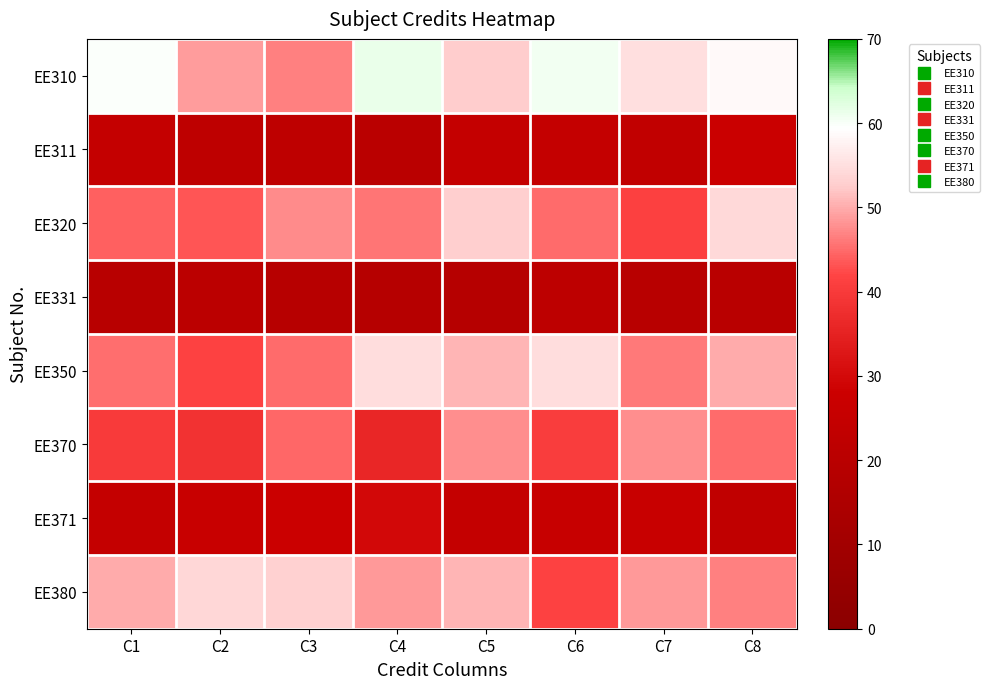

Reading left to right, extract all data points from this chart.

row_0: 59.7	48.9	46.5	61.3	52.6	60.6	55.2	58.6
row_1: 25.1	22.2	22.4	20.7	24.7	24.6	23.4	27.6
row_2: 44.3	43.3	47.6	45.8	52.9	45.0	41.2	54.3
row_3: 19.6	21.0	19.4	19.0	18.6	21.8	19.9	20.1
row_4: 45.2	41.5	45.0	54.8	50.8	54.9	46.2	49.9
row_5: 40.0	38.4	44.6	35.9	47.6	40.7	47.8	44.9
row_6: 24.9	26.5	27.8	29.6	24.6	26.0	26.5	23.0
row_7: 49.9	53.9	53.2	48.5	50.6	41.4	48.6	46.7